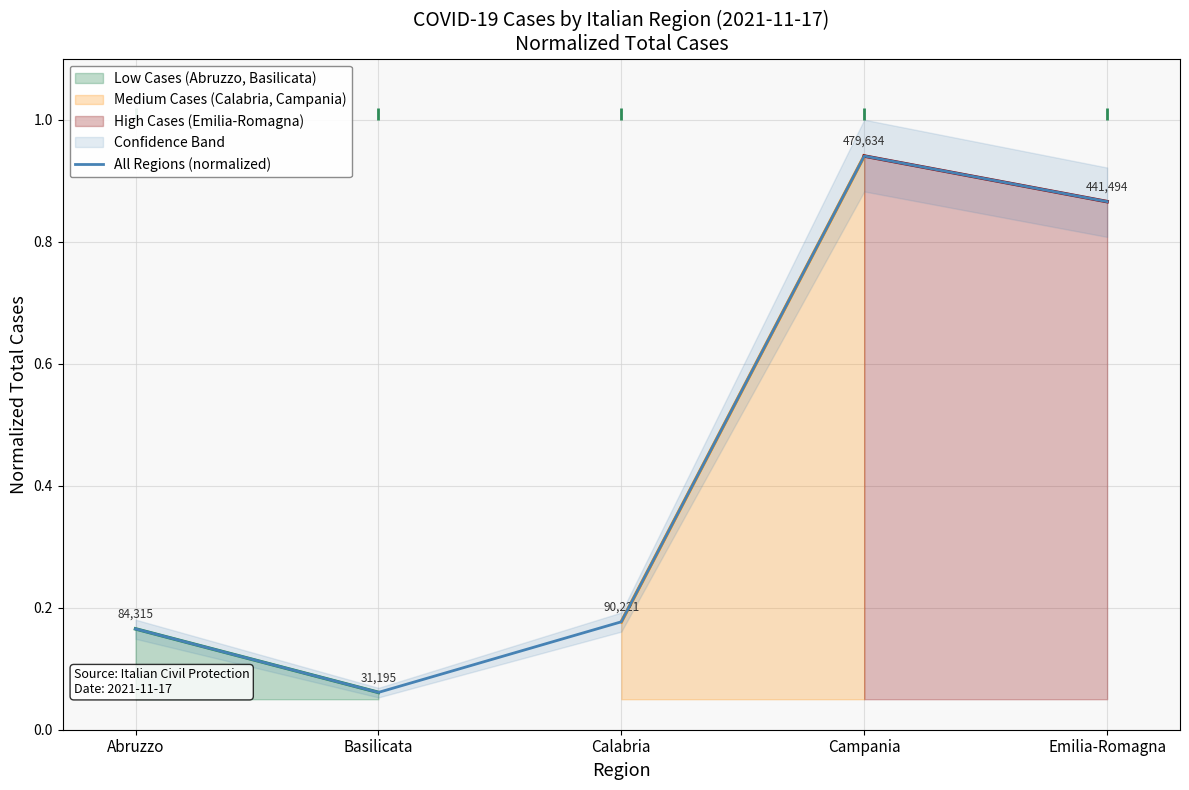

The chart shows a value of 0.2 at Abruzzo. True or false?

False